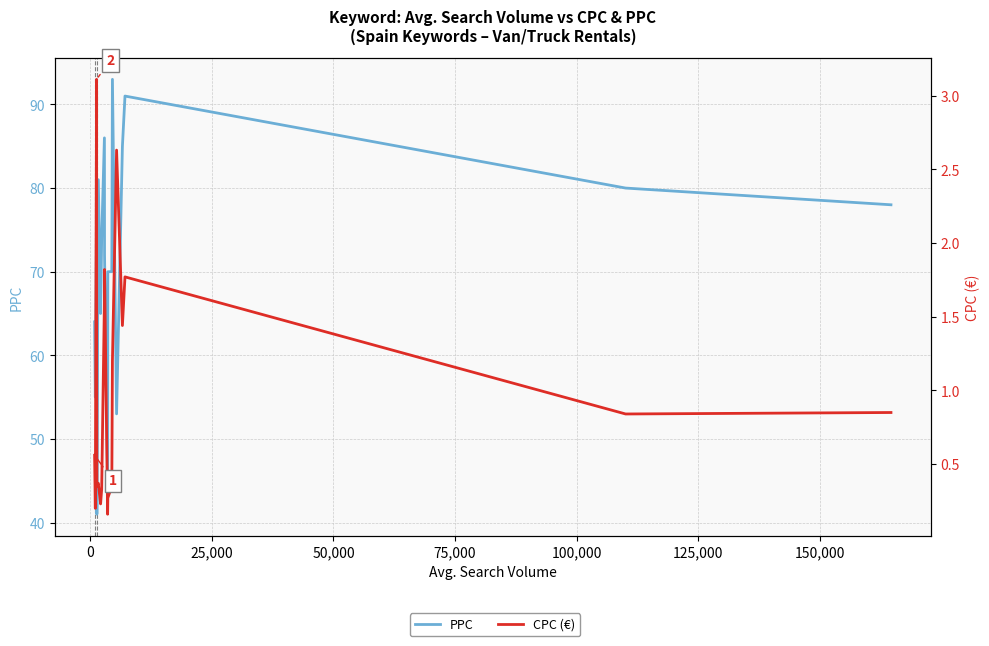

Which series changed the most between 50,000 and 150,000?

PPC